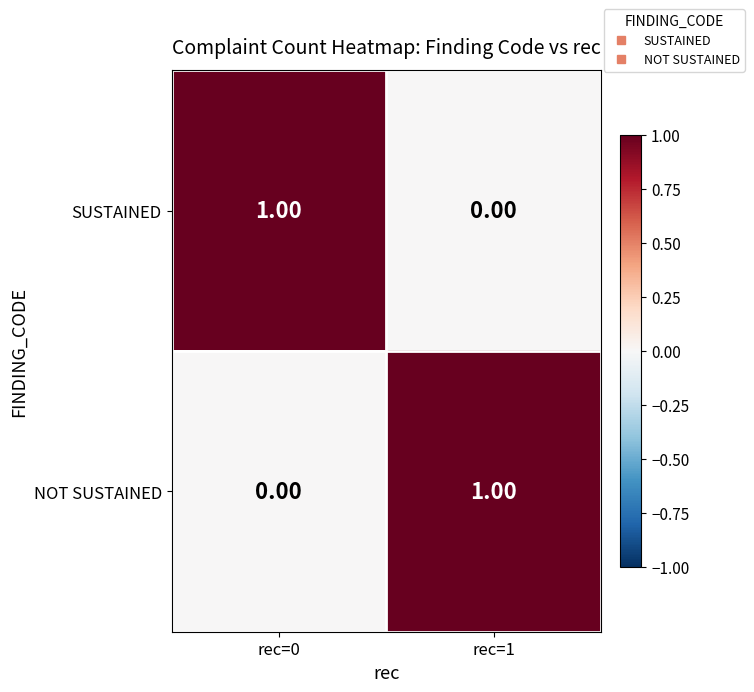

At rec=0, list the series in order from largest to smallest.

SUSTAINED, NOT SUSTAINED